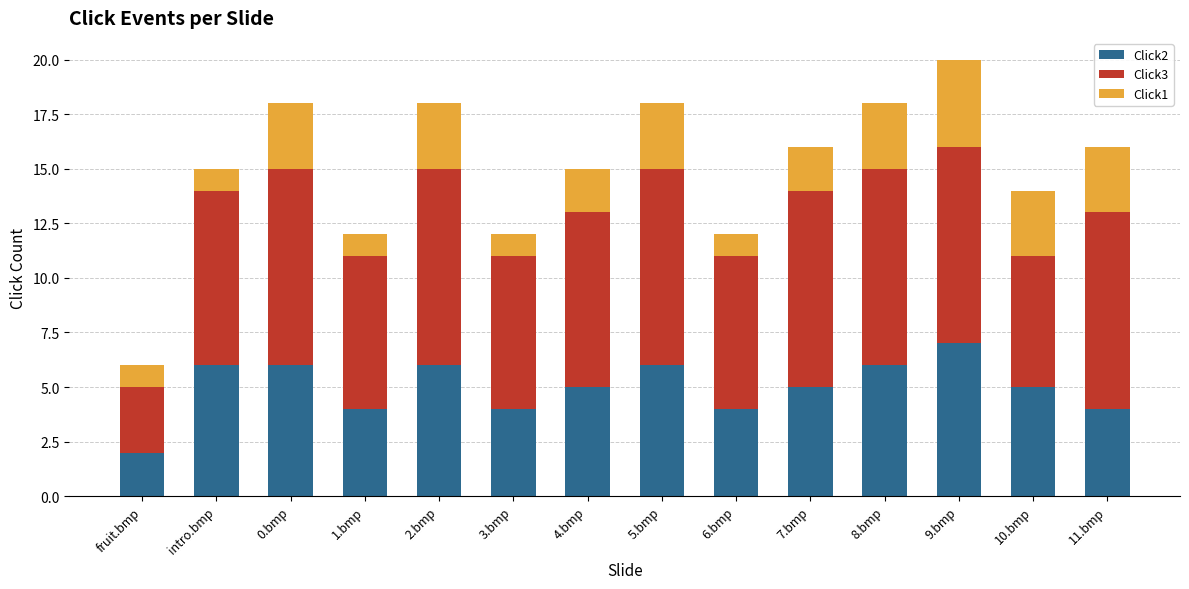

At which category is the sum across all series the highest?

9.bmp